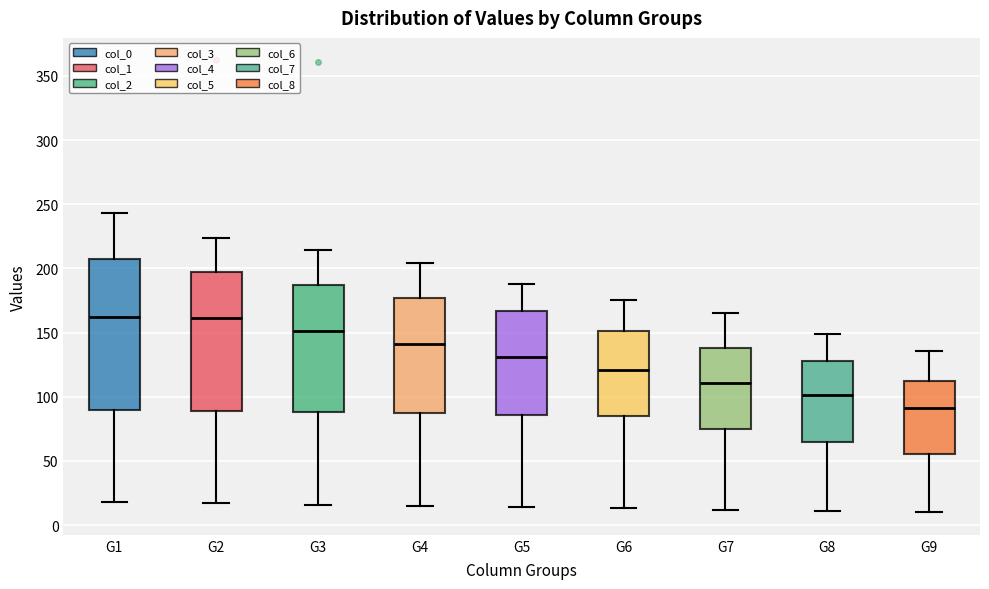

Where does the upper whisker of the box for G2 end on the y-axis? The values are not printed on the chart, so give them approximately, as read against the axis.

225